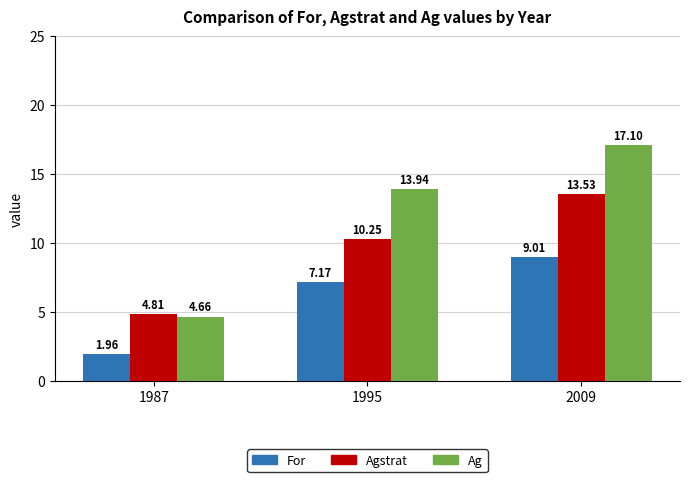

Rank the series by their average value, from lowest to highest.

For, Agstrat, Ag